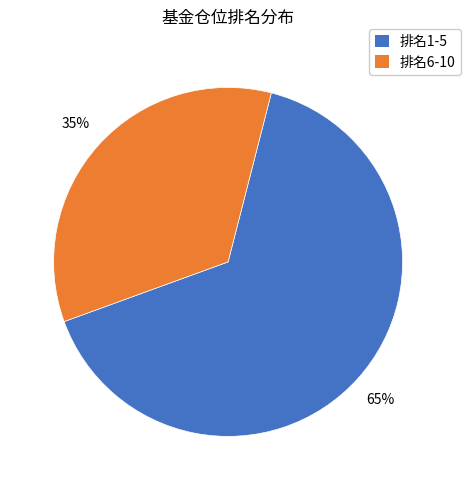

To the nearest percent, what is the average slice percentage?

50%